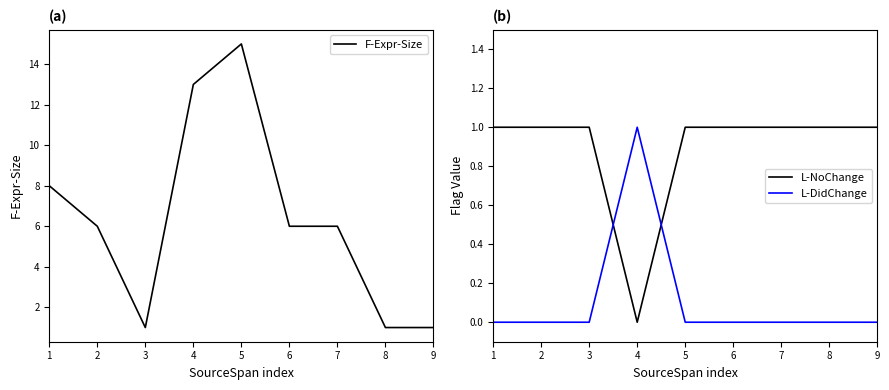

Which has a higher value, 4 or 1?

4